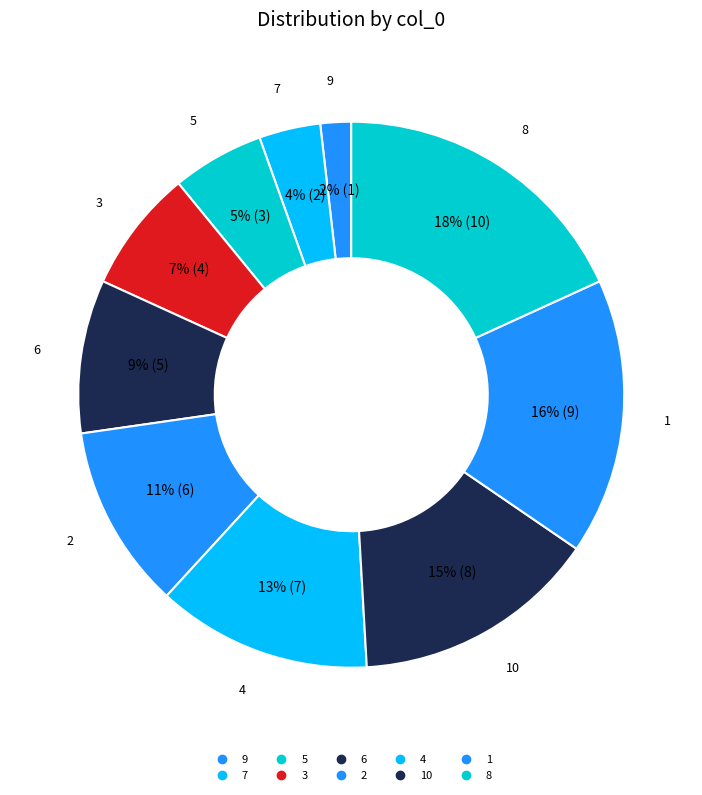

How many segments does this pie chart have?

10